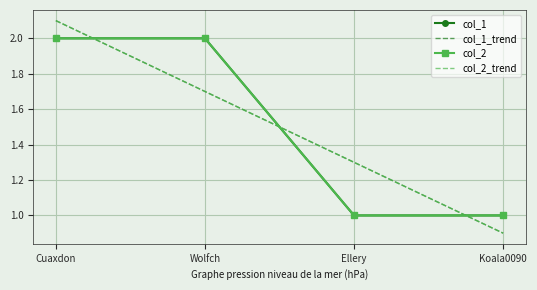

True or false: col_2_trend has a value of 0.4 at Koala0090.

False